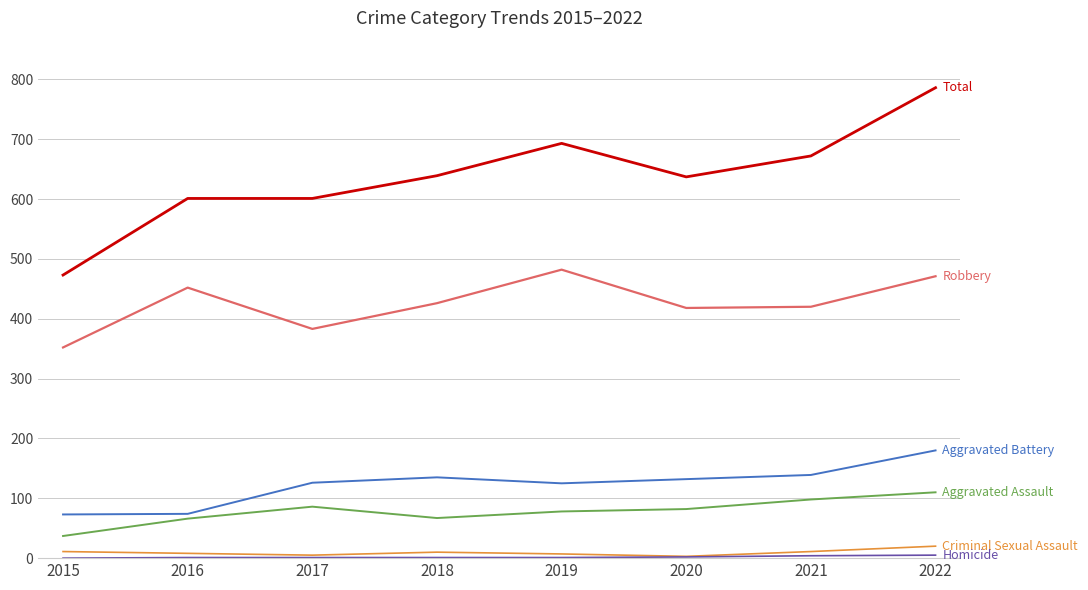

At which category is the sum across all series the highest?

2022